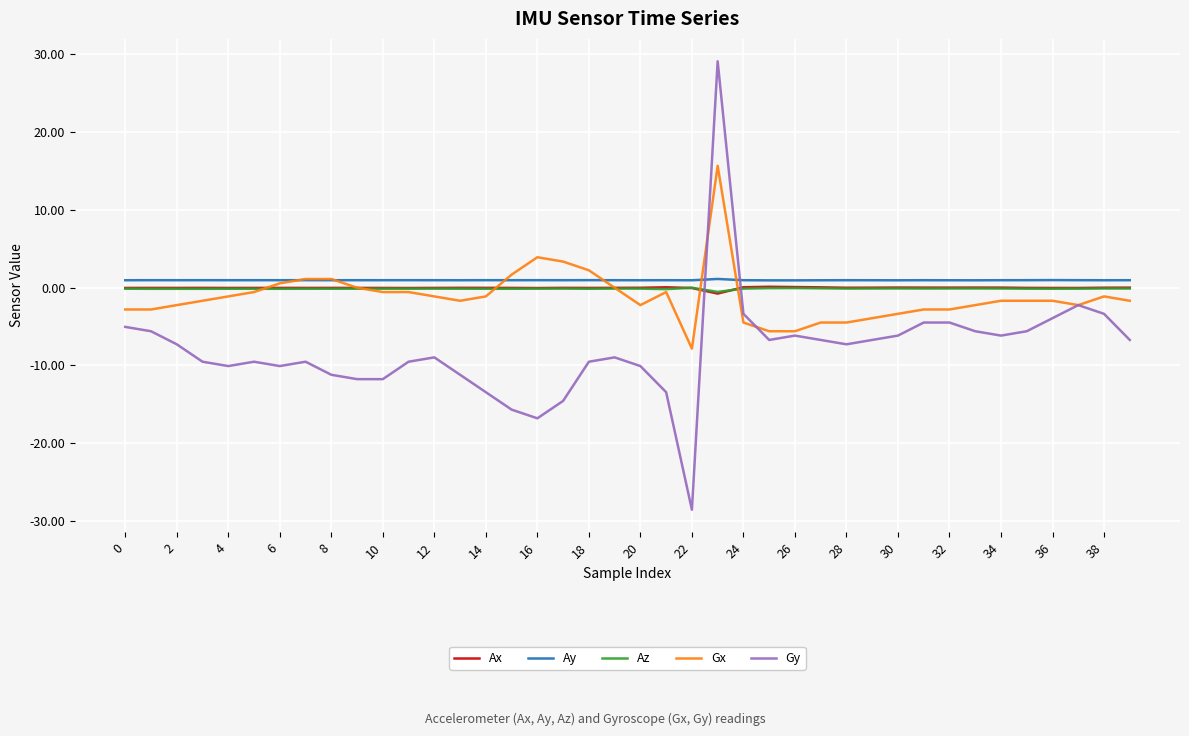

True or false: Ay and Gy cross at least once.

True